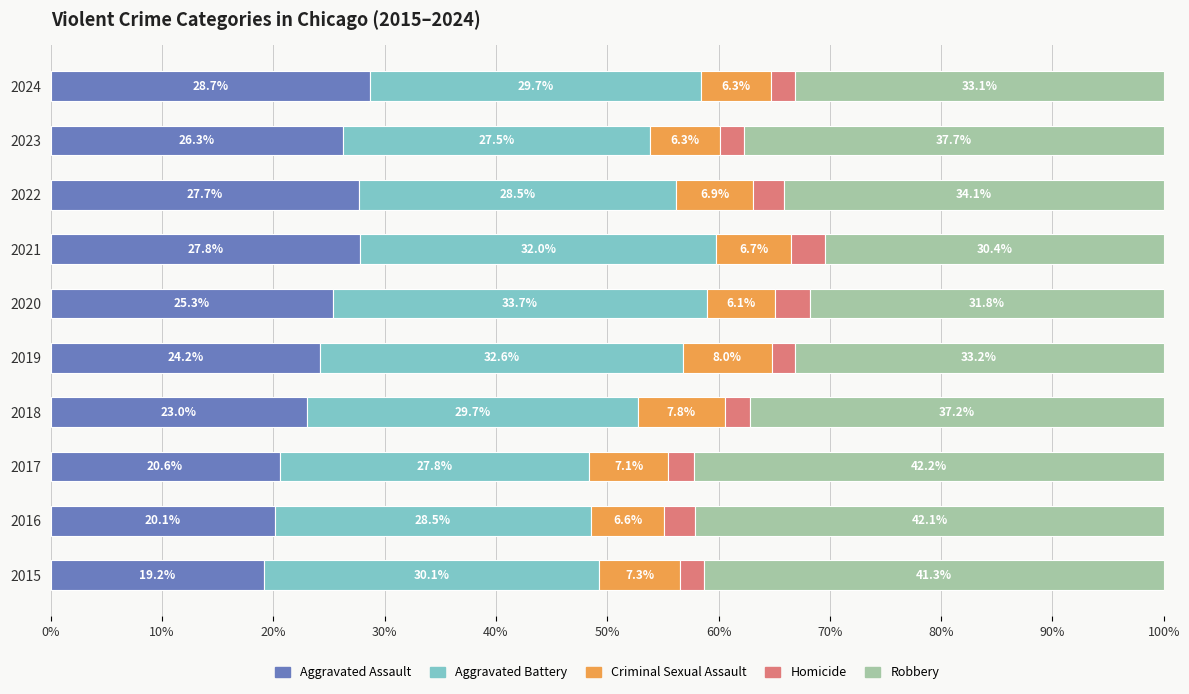

Rank the categories by Aggravated Assault value from lowest to highest.

2015, 2016, 2017, 2018, 2019, 2020, 2023, 2022, 2021, 2024